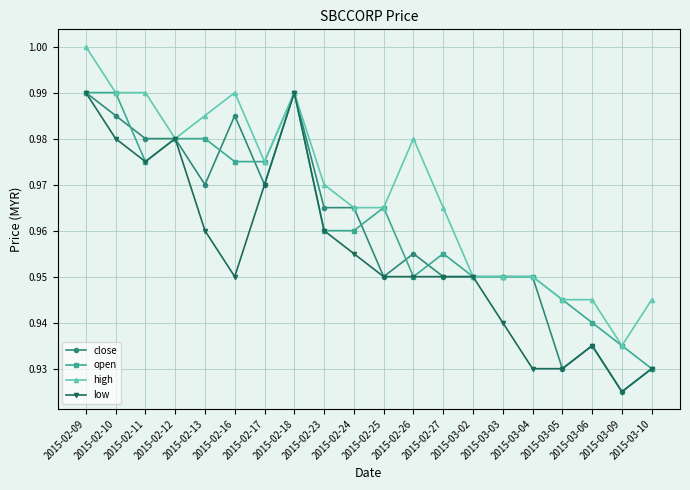

What is the label of the 3rd point from the left?

2015-02-11